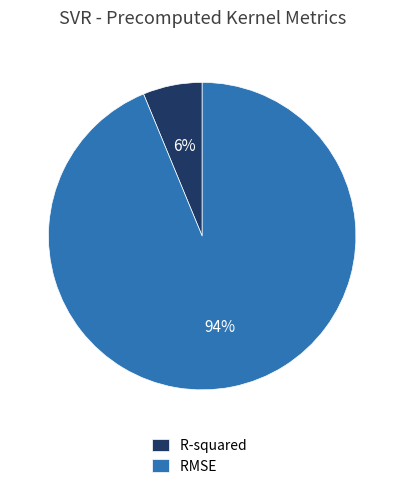

To the nearest percent, what portion does RMSE represent?

94%